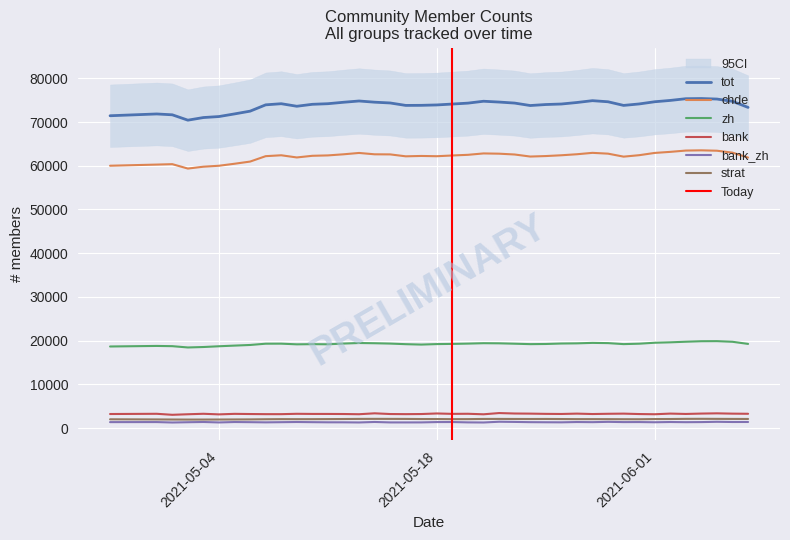

True or false: zh and bank_zh intersect in this chart.

False